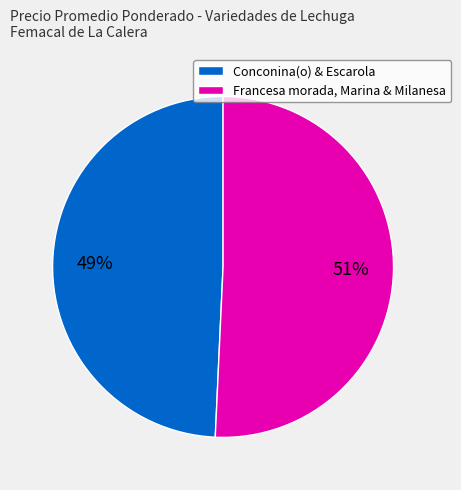

Combined, do Conconina(o) & Escarola and Francesa morada, Marina & Milanesa account for over 50%?

Yes